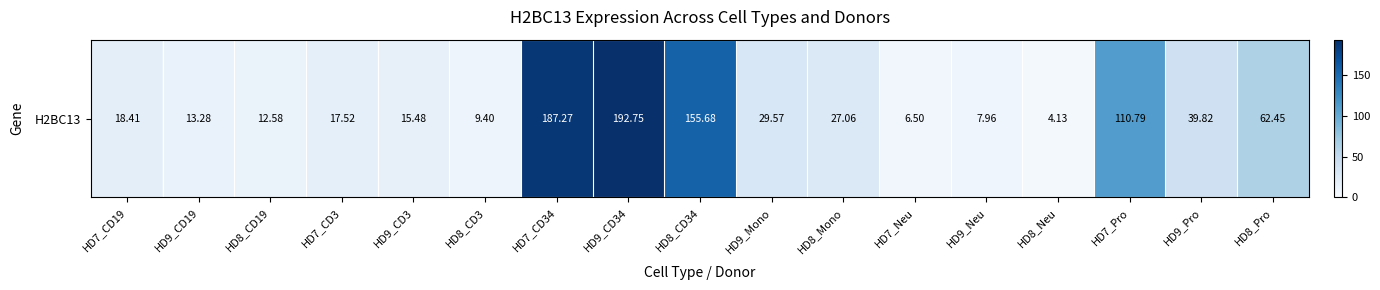

Between HD8_Neu and HD9_CD3, which is larger?

HD9_CD3